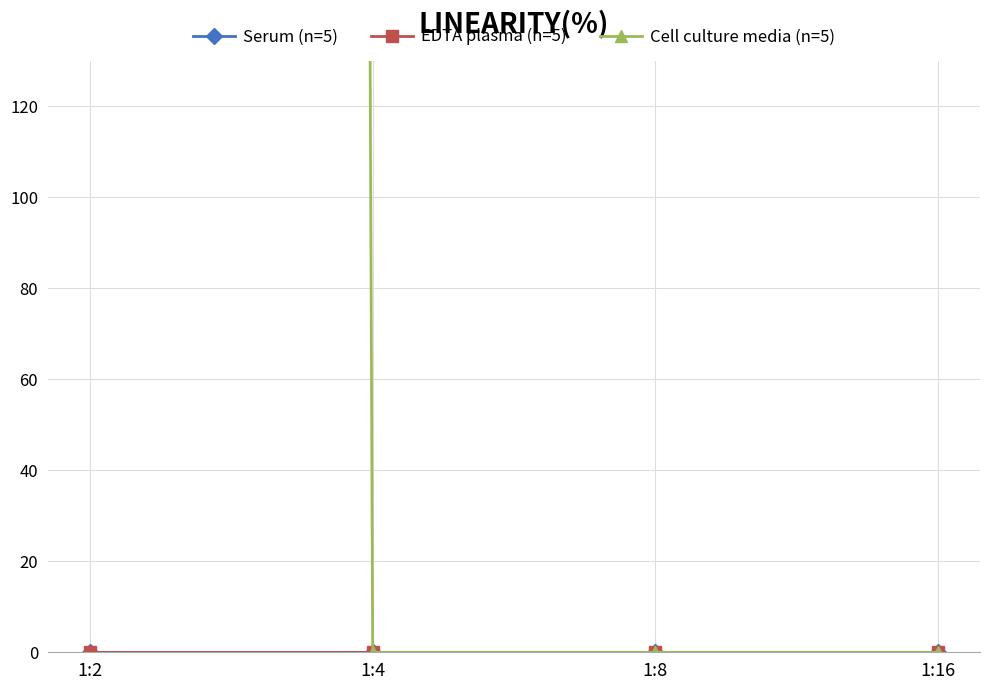

True or false: EDTA plasma (n=5) and Serum (n=5) intersect in this chart.

False